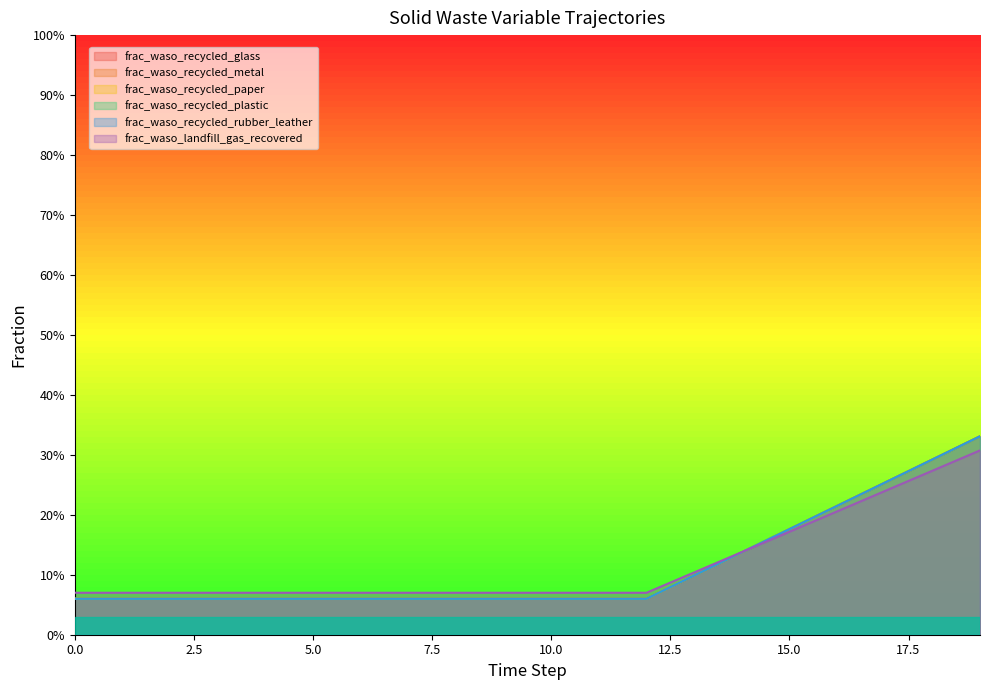

What is the difference between the maximum and minimum values in the frac_waso_recycled_paper series?

0.3